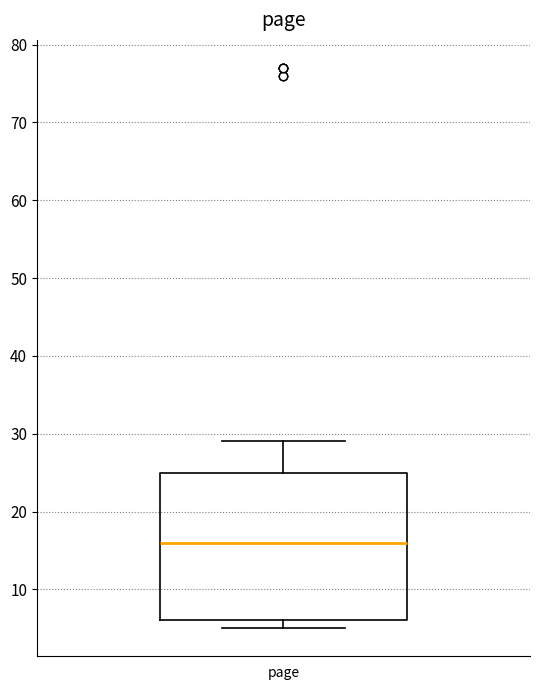

Transcribe this box plot: give where the median line is, the range the box spans, and where the two whiskers end, as read against the y-axis. The values are not printed on the chart, so give them approximately, as read against the axis.

median 16, box 6 to 25, whiskers 5 to 29